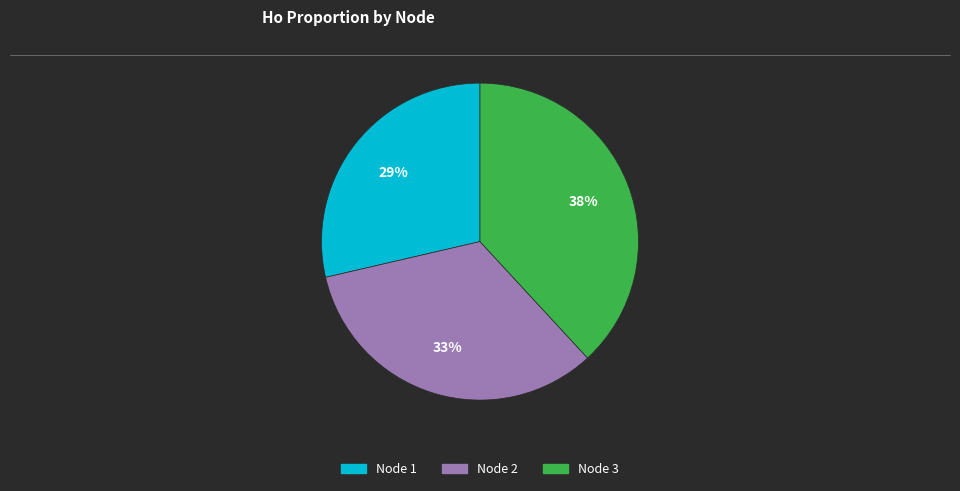

Is there a majority slice in this chart?

No